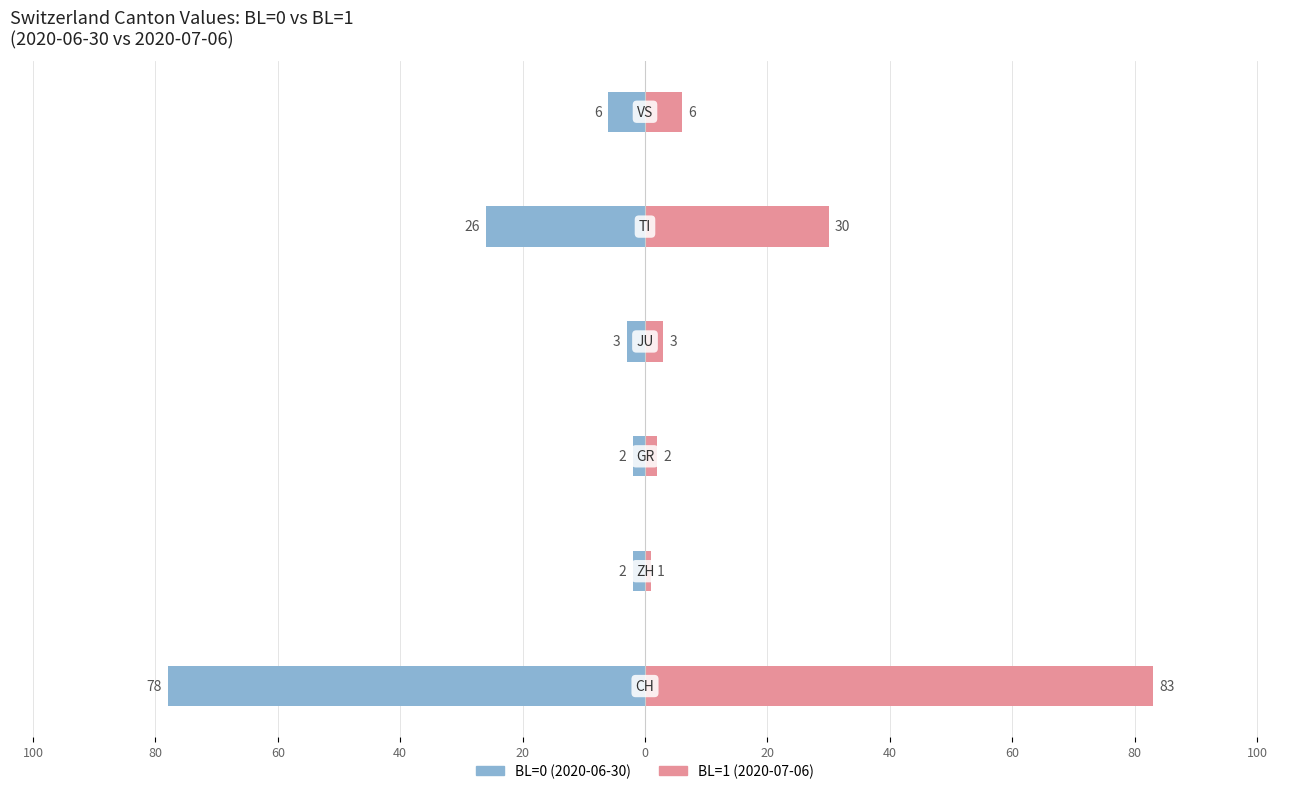

Which series has the largest total across all categories?

BL=1 (2020-07-06)